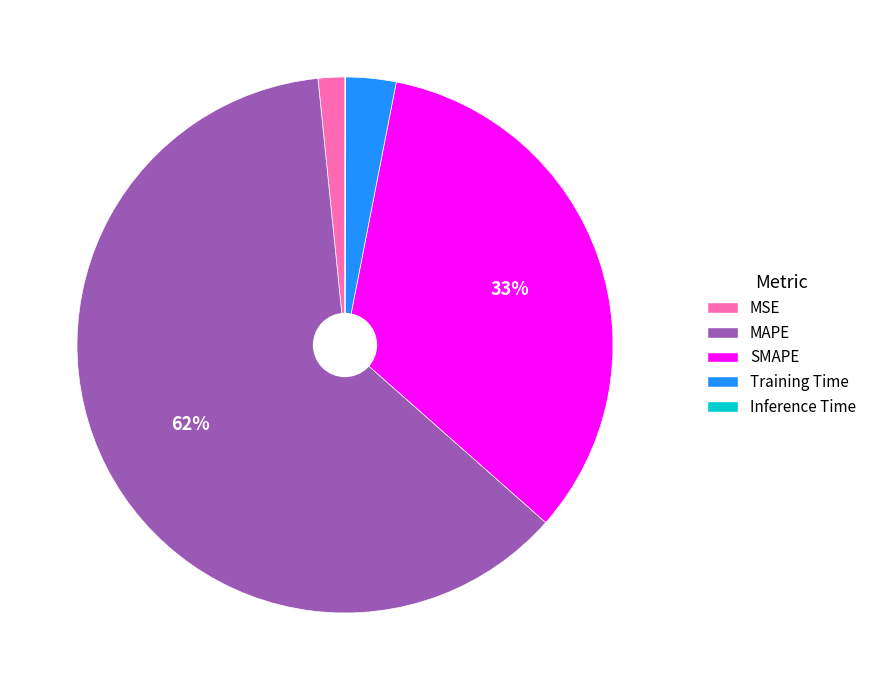

To the nearest percent, what percentage of the pie is MAPE?

62%